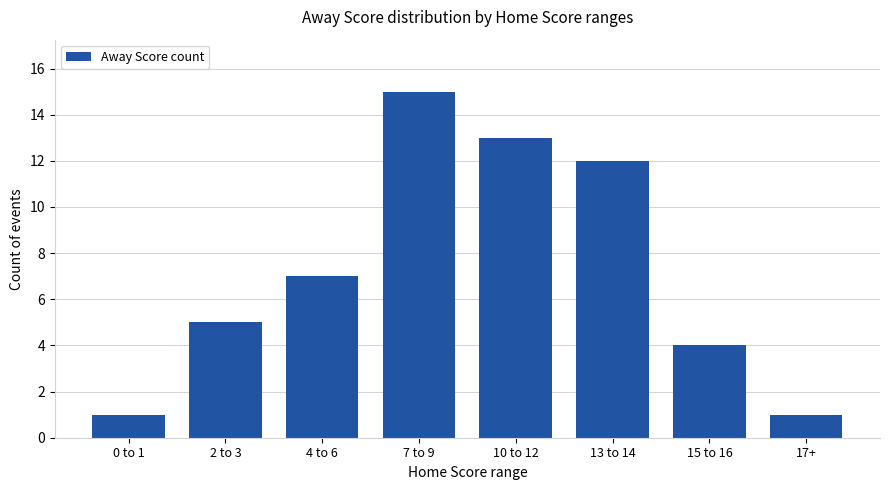

What is the average value?

7